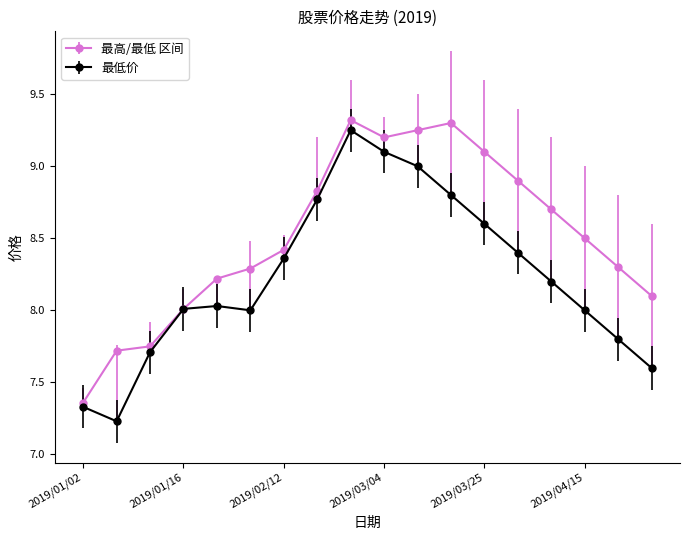

What is the maximum value shown in the chart?

9.3